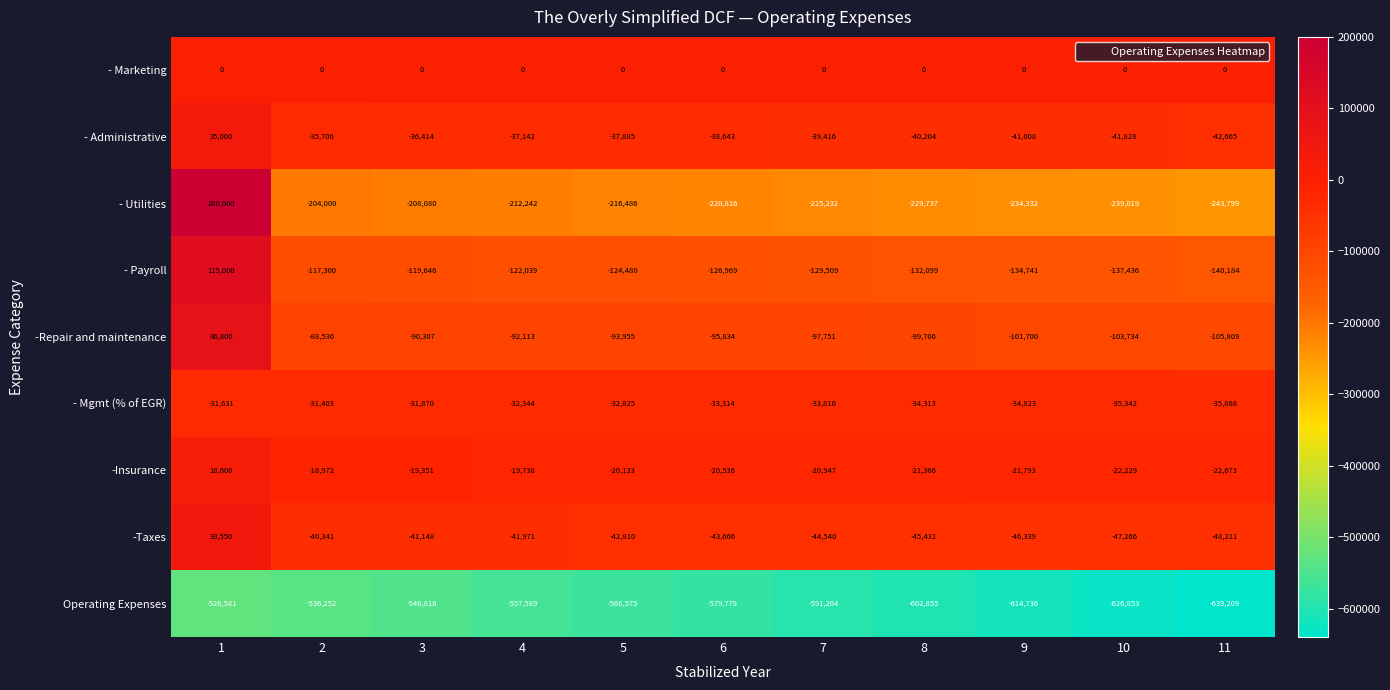

What is the difference between the - Administrative values at 10 and 7?

2412